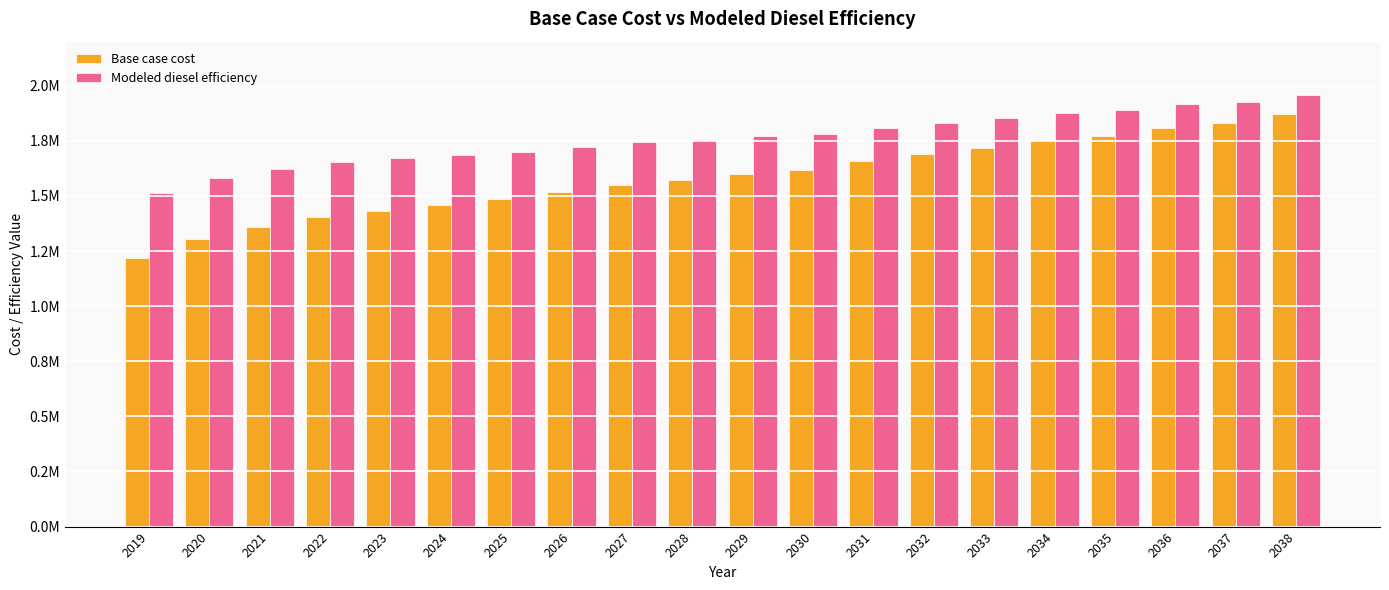

Which category has the highest value in the Base case cost series?

2038